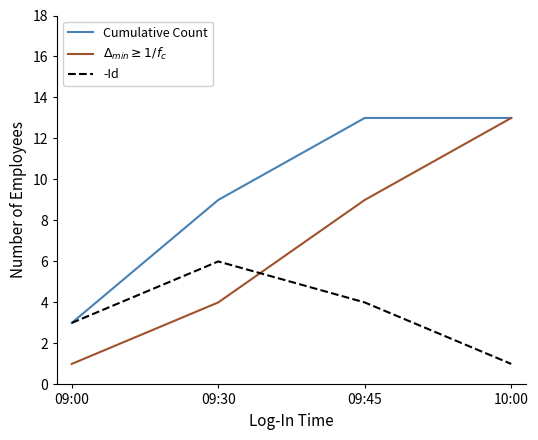

At which label is Cumulative Count closest to 8?

09:30